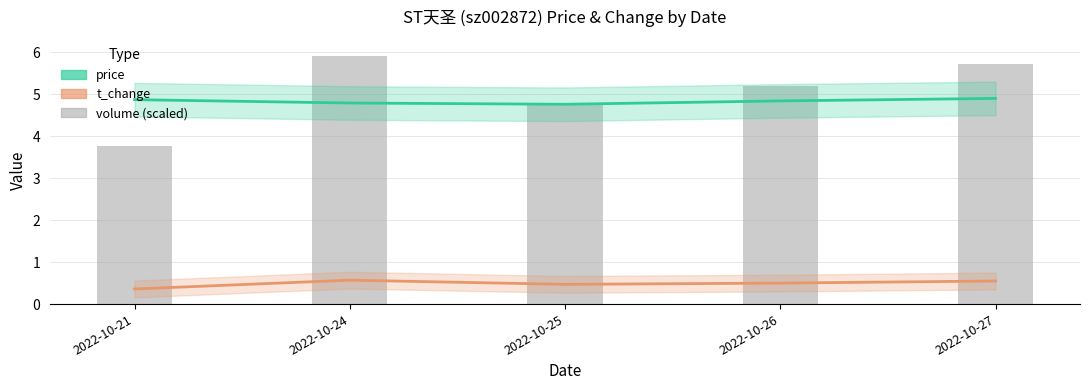

What is the sum of the volume (scaled) values at 2022-10-21 and 2022-10-26?

8.9